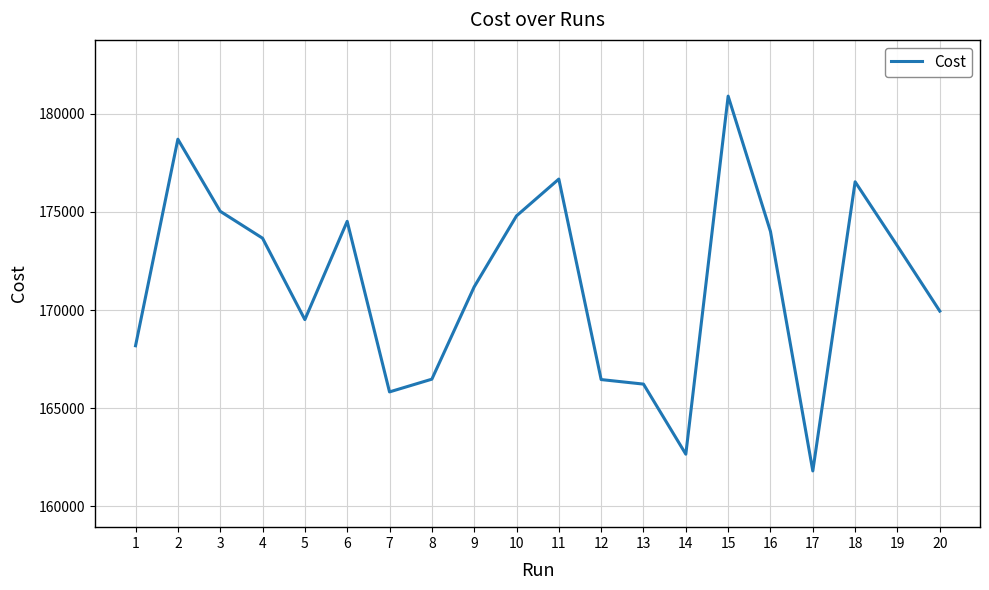

What is the smallest value displayed?

161808.0